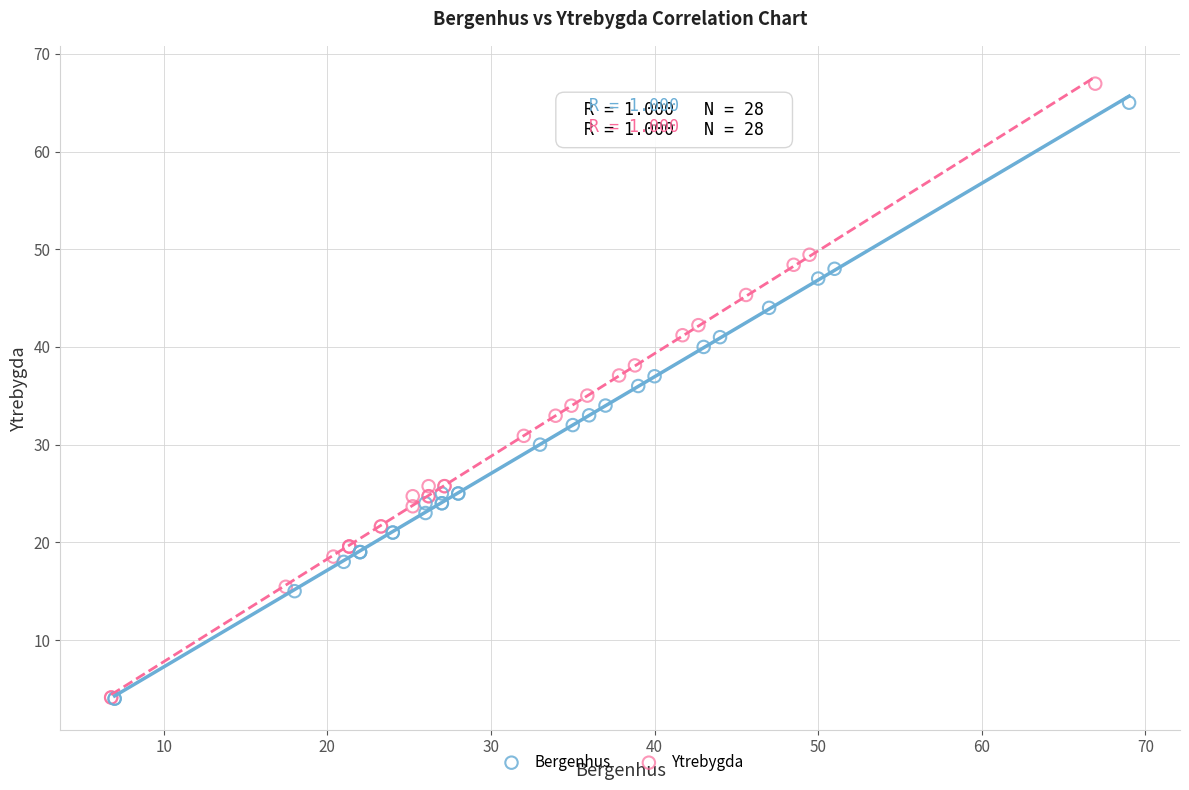

Which series has the widest spread of Y values?

Ytrebygda